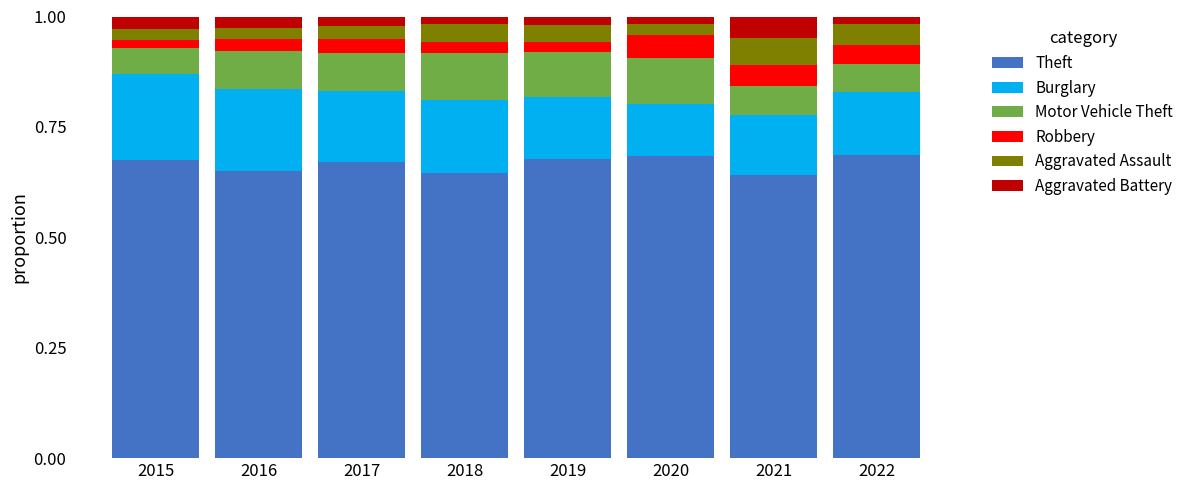

Is it true that Theft equals 1.0 at 2018?

False